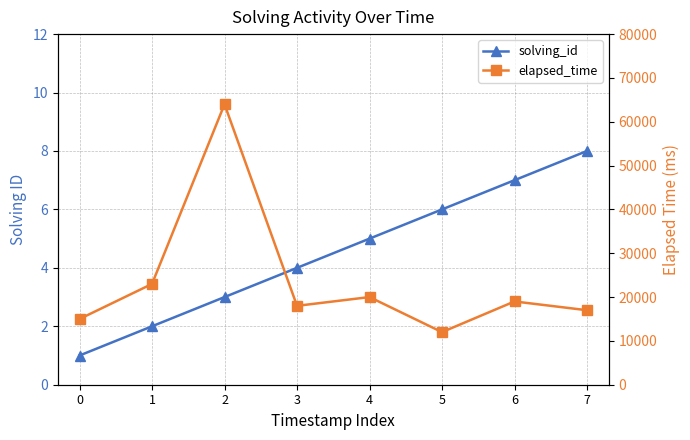

Reading left to right, transcribe all the data shown in this chart.

solving_id: 0=1	1=2	2=3	3=4	4=5	5=6	6=7	7=8
elapsed_time: 0=15000	1=23000	2=64000	3=18000	4=20000	5=12000	6=19000	7=17000